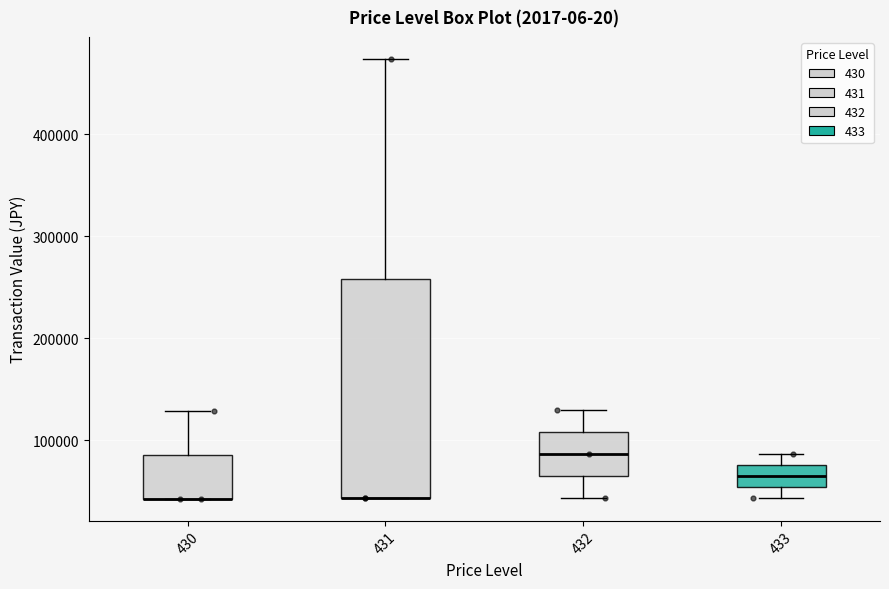

Which box is the tallest, from its lower edge to its upper edge?

431